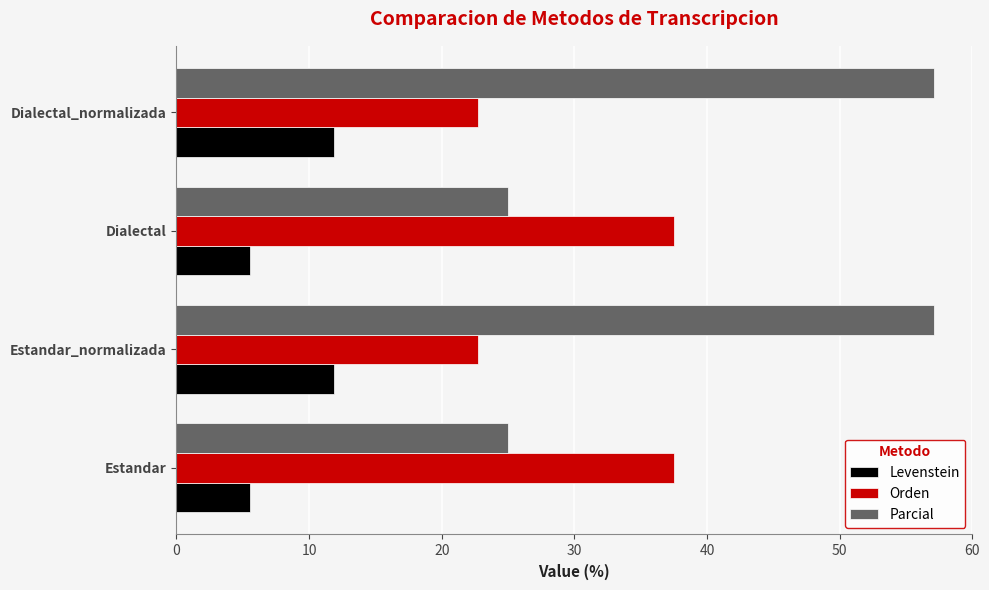

Is the value of Levenstein at Dialectal_normalizada greater than the value of Orden at Estandar_normalizada?

No